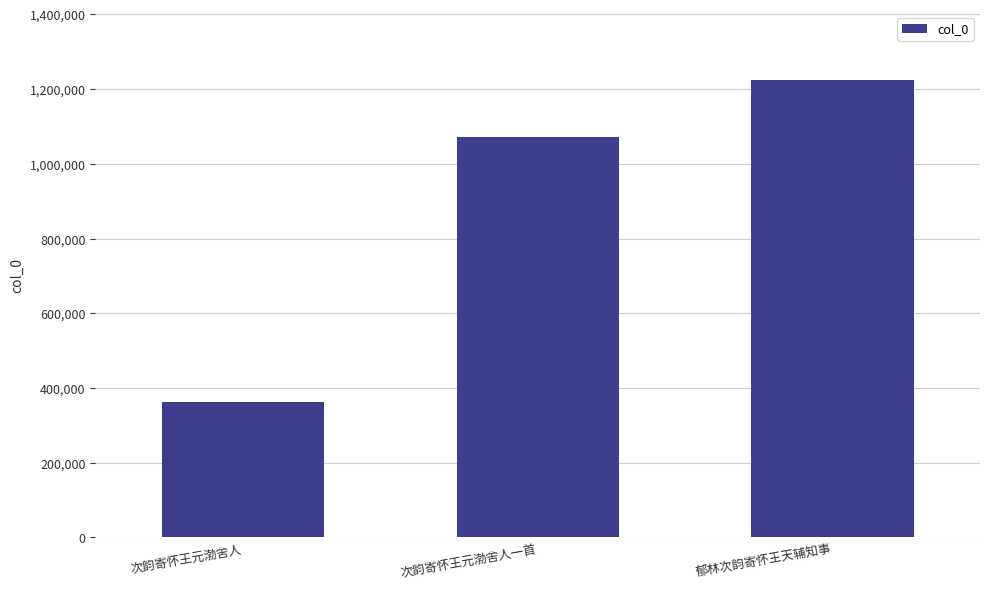

What is the value of the 3rd bar from the left?

1224244